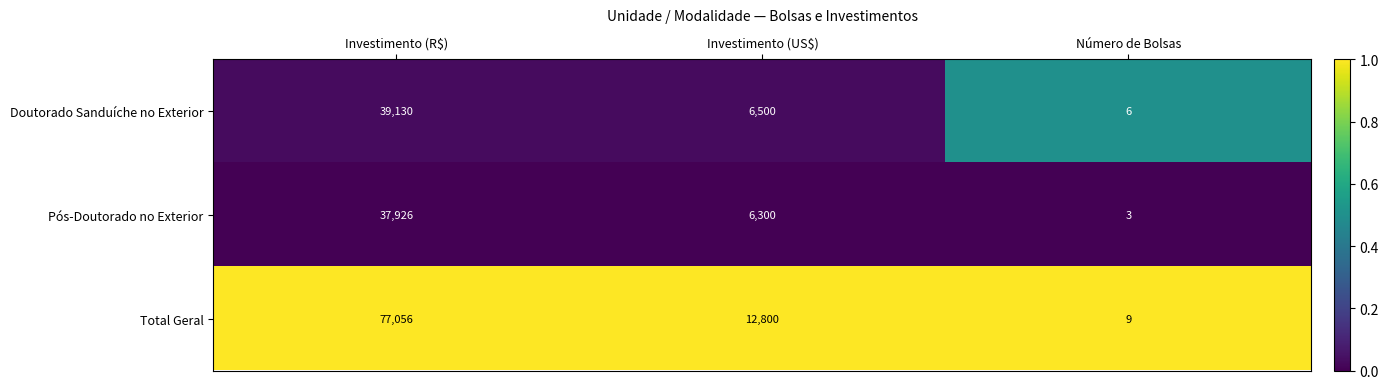

At which label does Total Geral first exceed 12800?

Investimento (R$)